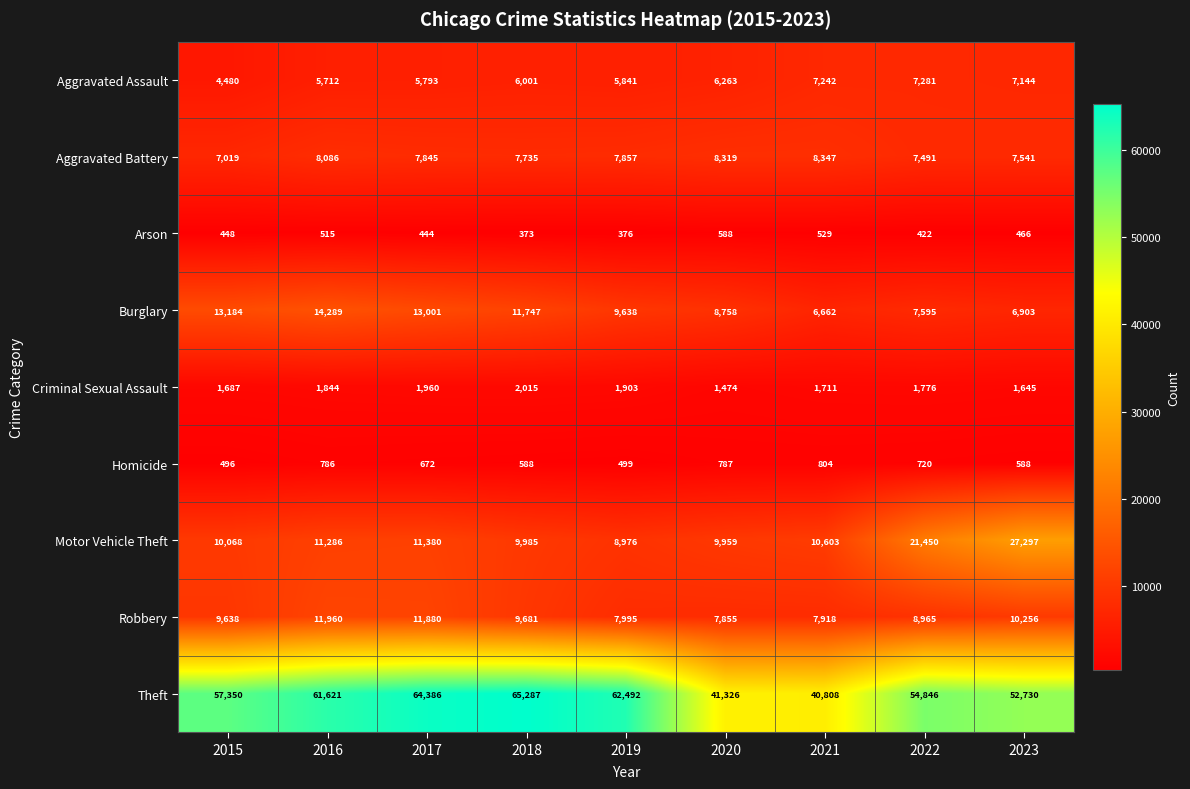

What is the maximum value for Theft?

65287